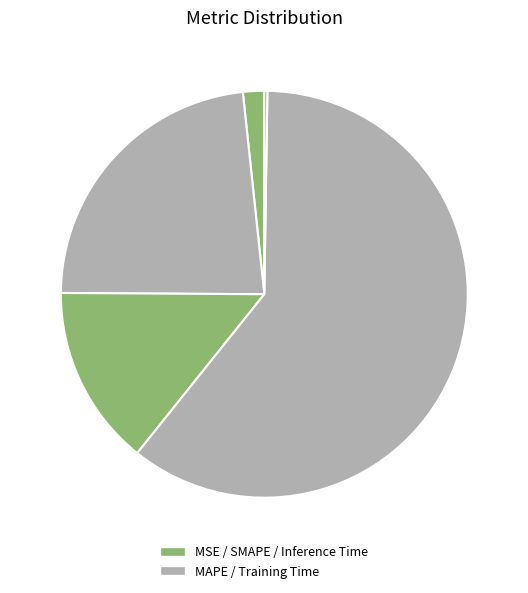

Rank the categories by value from highest to lowest.

Training Time, MAPE, SMAPE, MSE, Inference Time